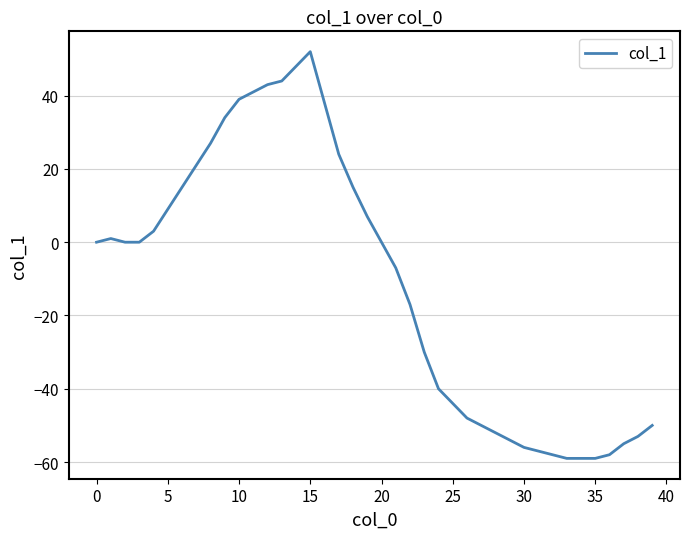

Reading left to right, transcribe all the data shown in this chart.

0	1	0	0	3	9	15	21	27	34	39	41	43	44	48	52	38	24	15	7	0	-7	-17	-30	-40	-44	-48	-50	-52	-54	-56	-57	-58	-59	-59	-59	-58	-55	-53	-50